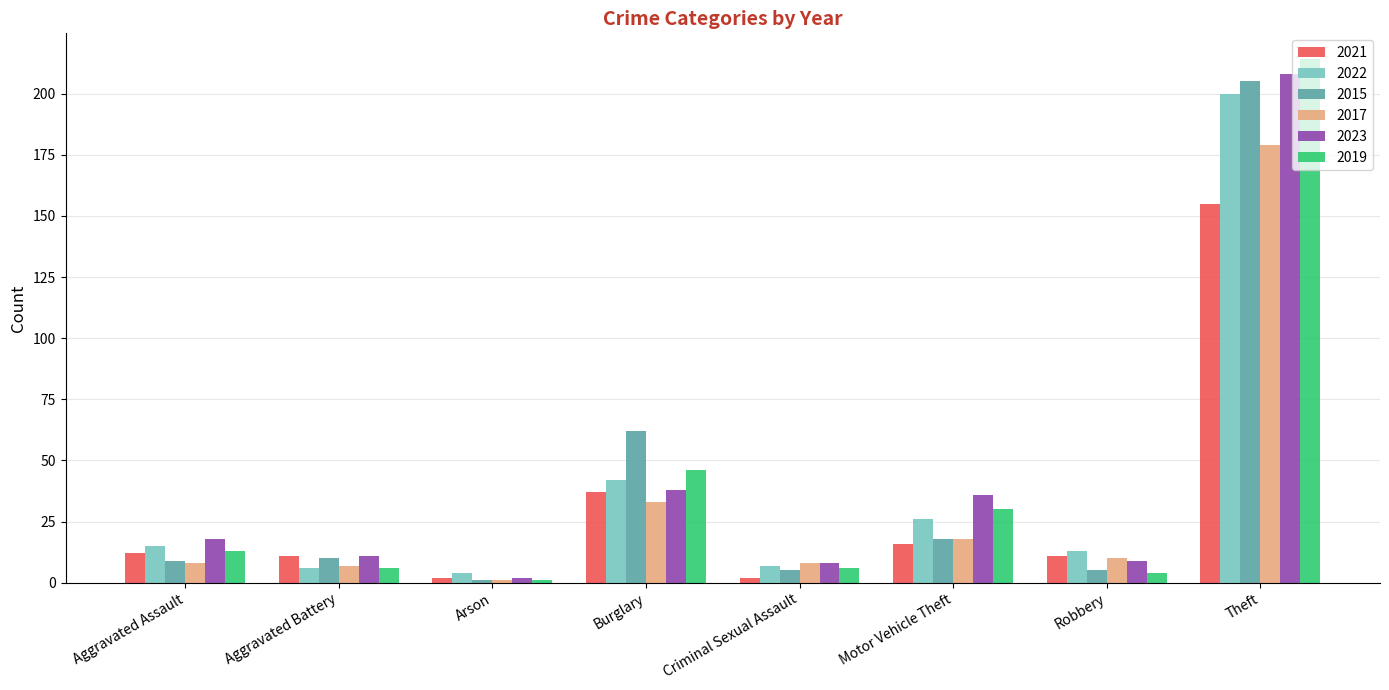

Reading right to left, list all the values displayed in this chart.

2021: Theft=155	Robbery=11	Motor Vehicle Theft=16	Criminal Sexual Assault=2	Burglary=37	Arson=2	Aggravated Battery=11	Aggravated Assault=12
2022: Theft=200	Robbery=13	Motor Vehicle Theft=26	Criminal Sexual Assault=7	Burglary=42	Arson=4	Aggravated Battery=6	Aggravated Assault=15
2015: Theft=205	Robbery=5	Motor Vehicle Theft=18	Criminal Sexual Assault=5	Burglary=62	Arson=1	Aggravated Battery=10	Aggravated Assault=9
2017: Theft=179	Robbery=10	Motor Vehicle Theft=18	Criminal Sexual Assault=8	Burglary=33	Arson=1	Aggravated Battery=7	Aggravated Assault=8
2023: Theft=208	Robbery=9	Motor Vehicle Theft=36	Criminal Sexual Assault=8	Burglary=38	Arson=2	Aggravated Battery=11	Aggravated Assault=18
2019: Theft=214	Robbery=4	Motor Vehicle Theft=30	Criminal Sexual Assault=6	Burglary=46	Arson=1	Aggravated Battery=6	Aggravated Assault=13